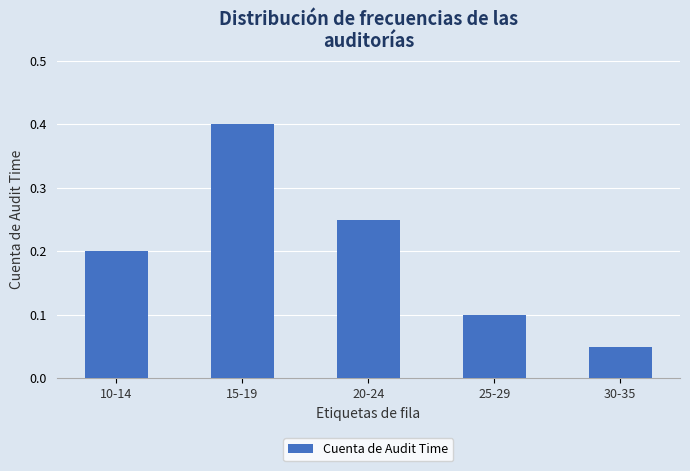

Count the number of data series in this chart.

1